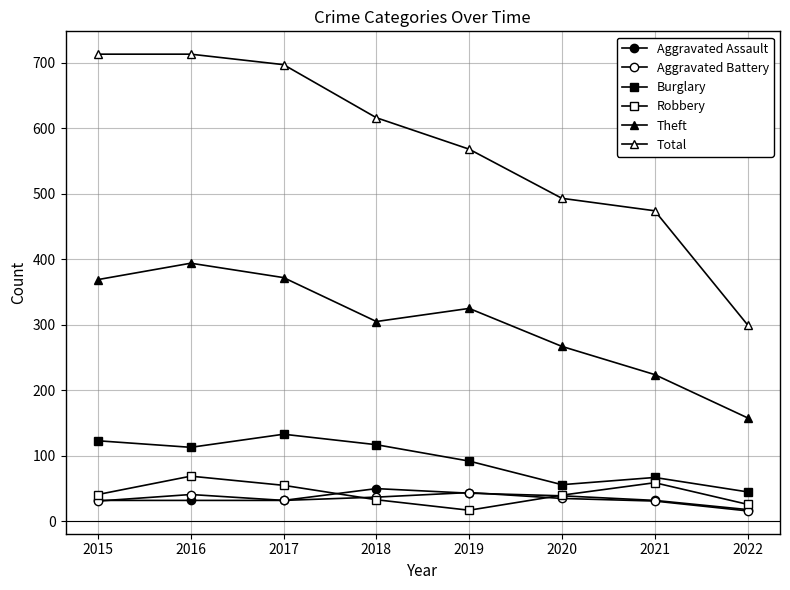

Reading left to right, list all the values displayed in this chart.

Aggravated Assault: 2015=32	2016=32	2017=32	2018=50	2019=43	2020=39	2021=32	2022=18
Aggravated Battery: 2015=31	2016=41	2017=32	2018=37	2019=44	2020=35	2021=31	2022=16
Burglary: 2015=123	2016=113	2017=133	2018=117	2019=92	2020=56	2021=67	2022=45
Robbery: 2015=41	2016=69	2017=55	2018=33	2019=17	2020=40	2021=59	2022=26
Theft: 2015=369	2016=394	2017=372	2018=305	2019=325	2020=267	2021=224	2022=158
Total: 2015=713	2016=713	2017=697	2018=616	2019=568	2020=493	2021=474	2022=300